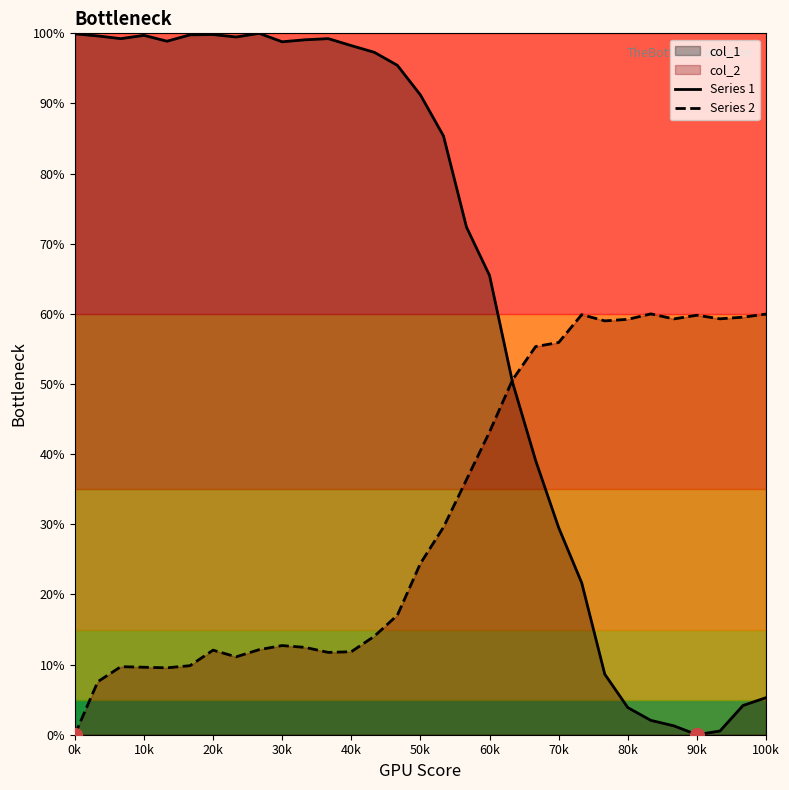

Which series has the largest total across all categories?

Series 1